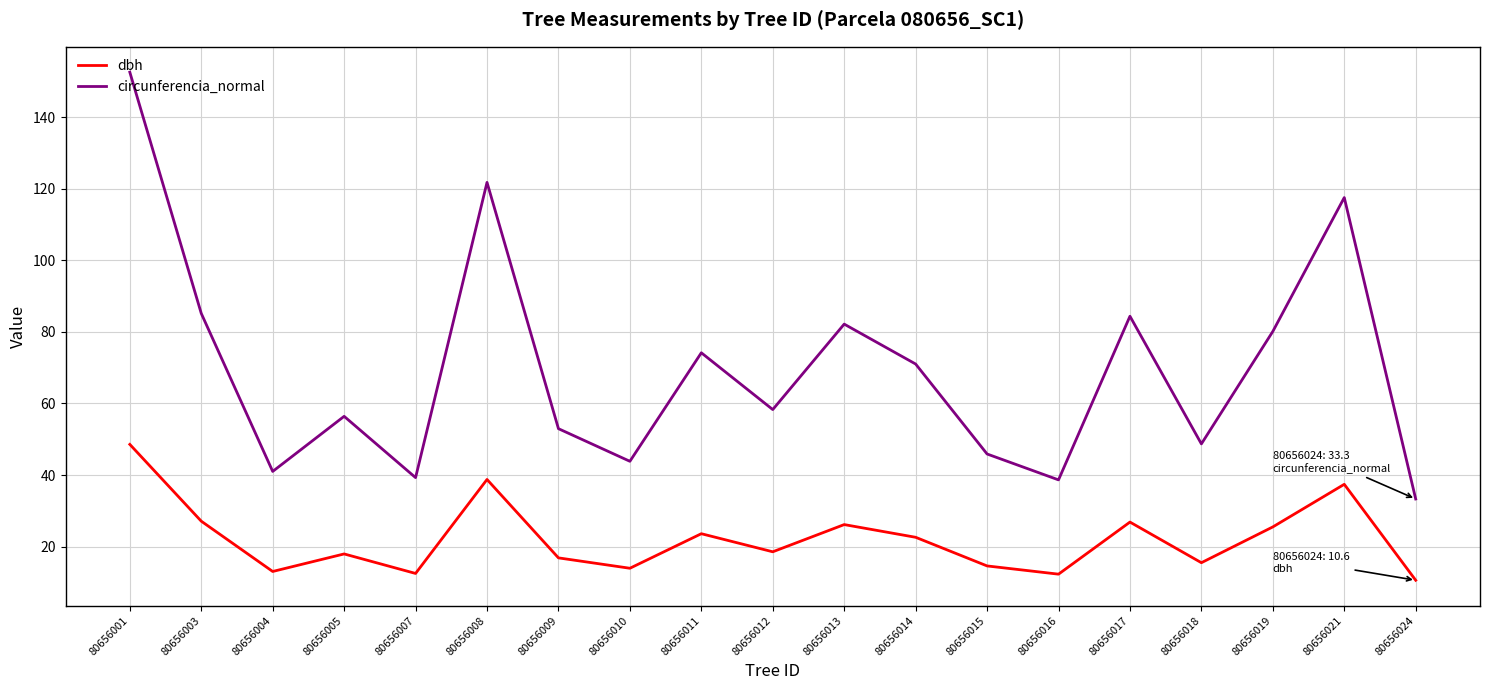

Rank the series at 80656024 from highest to lowest value.

circunferencia_normal, dbh